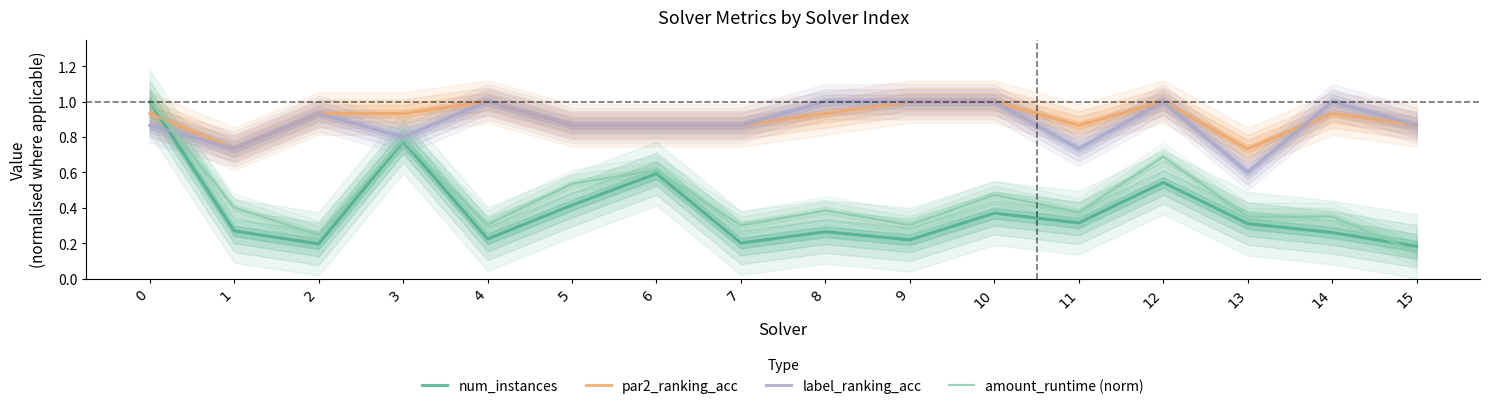

What is the value of the num_instances point at the 15th from the left?

0.3